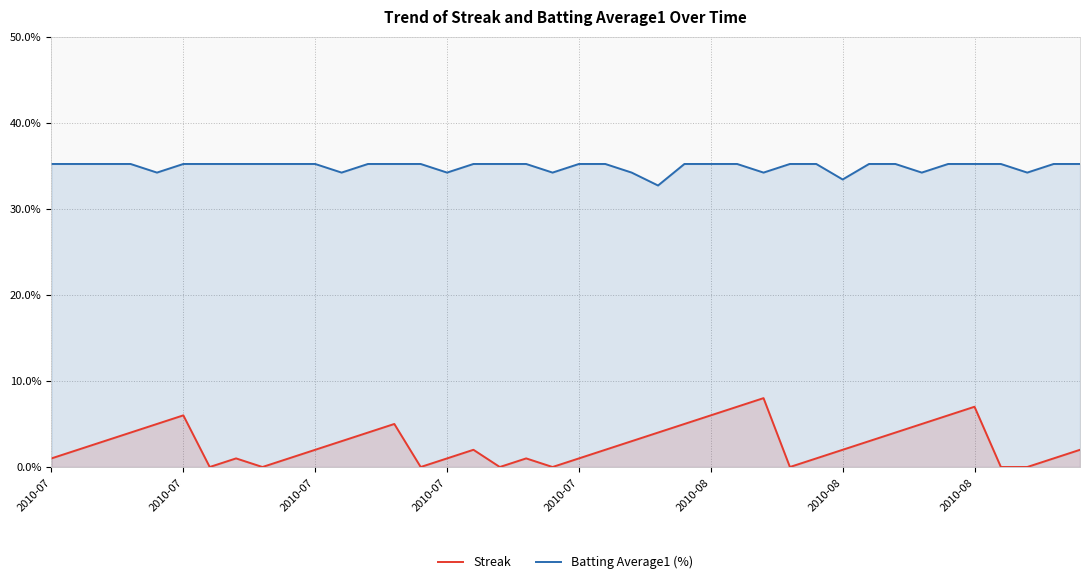

List the series in order of their peak value, highest first.

Batting Average1 (%), Streak